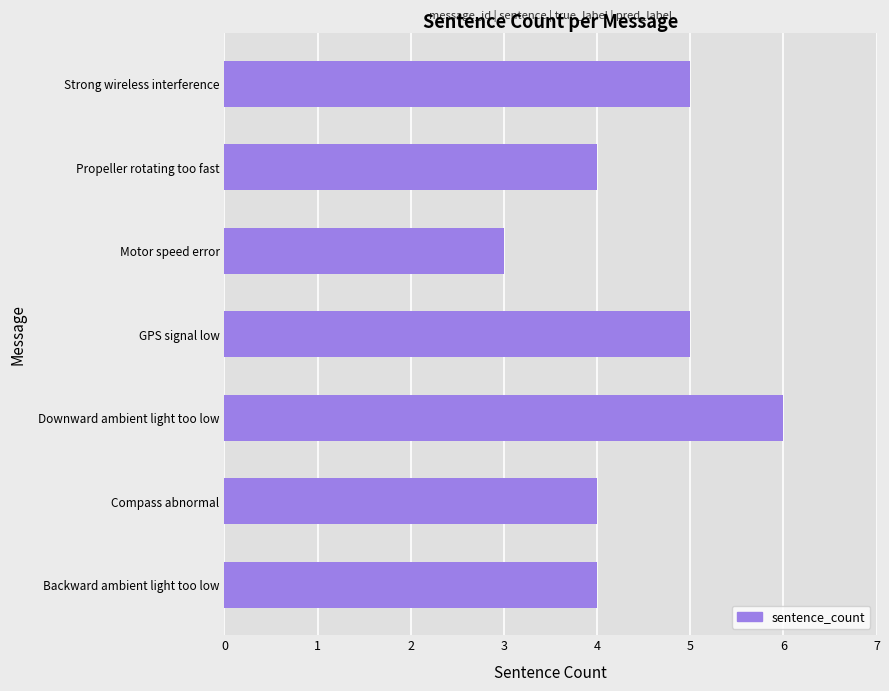

Reading bottom to top, what are all the values shown in this chart?

4	4	6	5	3	4	5